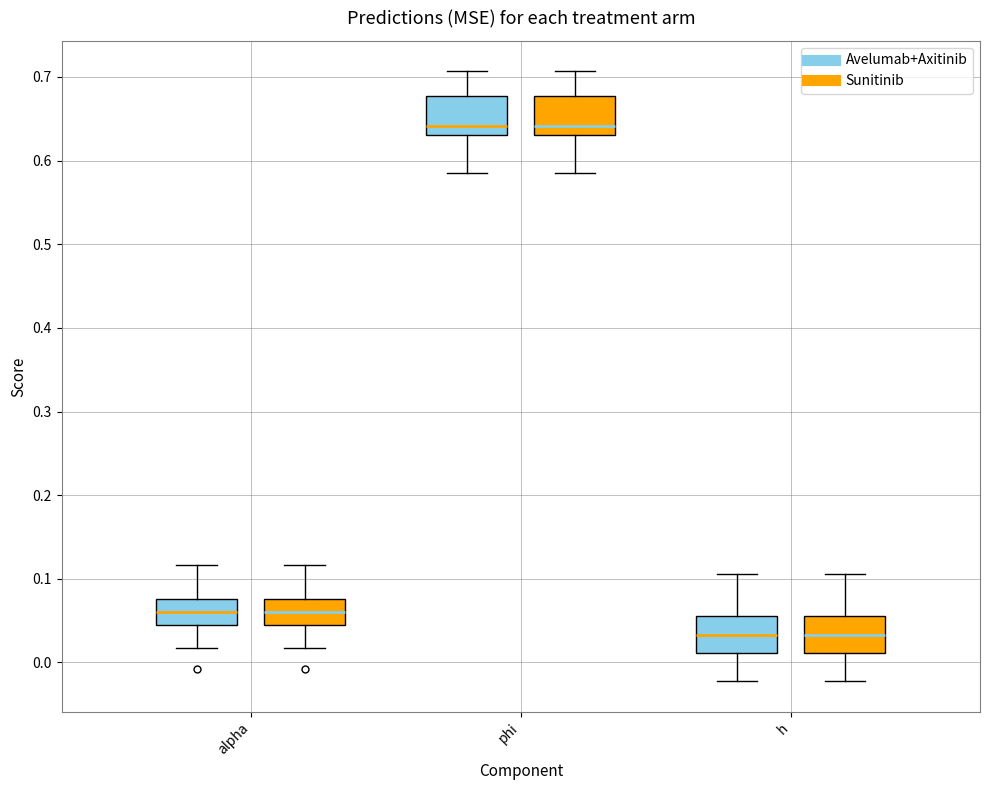

Where is the lower edge of the box for alpha (Sunitinib) on the y-axis? The values are not printed on the chart, so give them approximately, as read against the axis.

0.04